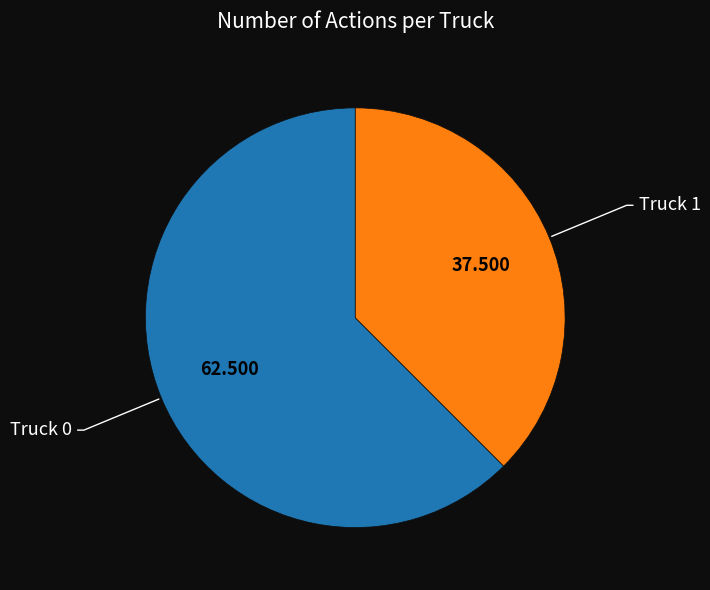

Is there any slice that represents more than half of the pie?

Yes